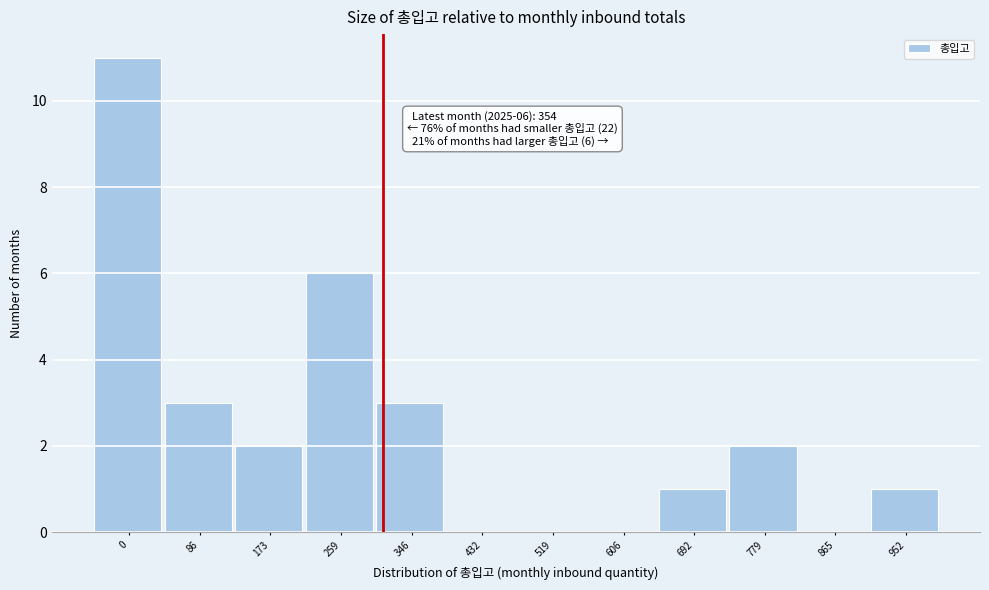

Reading left to right, transcribe all the data shown in this chart.

0=11	86=3	173=2	259=6	346=3	432=0	519=0	606=0	692=1	779=2	865=0	952=1